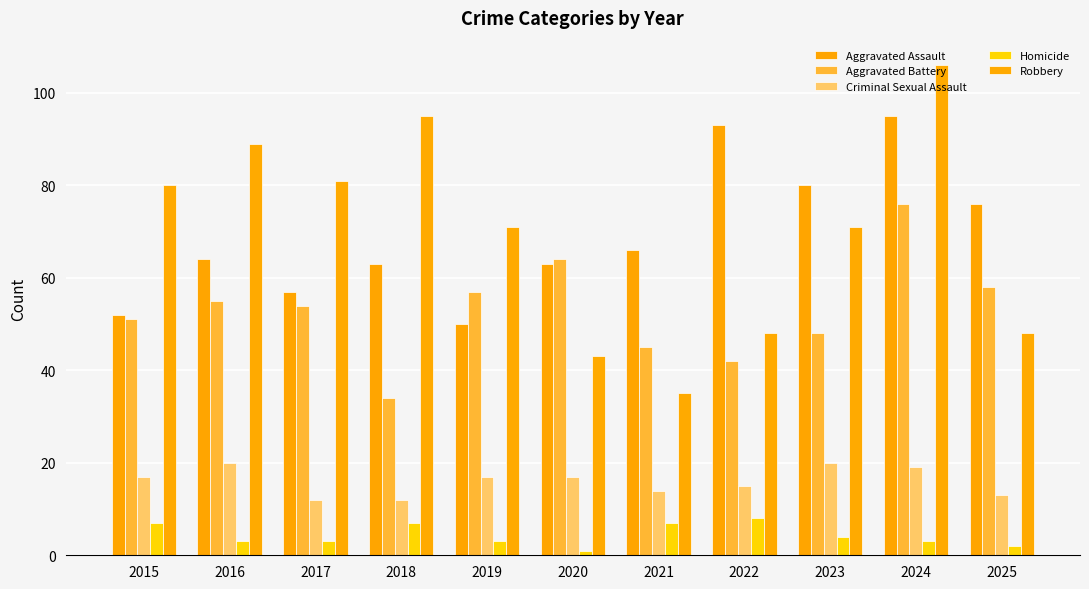

What is the total value across all series at 2019?

198